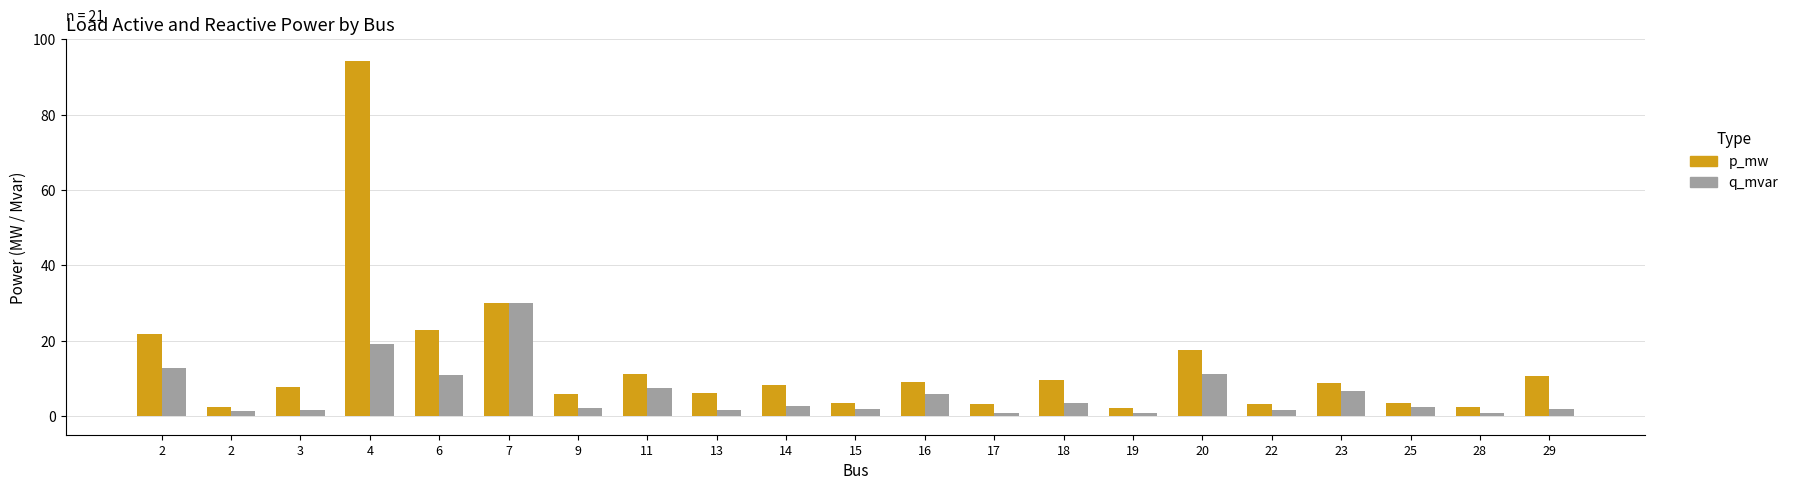

What is the maximum value shown in the chart?

94.2